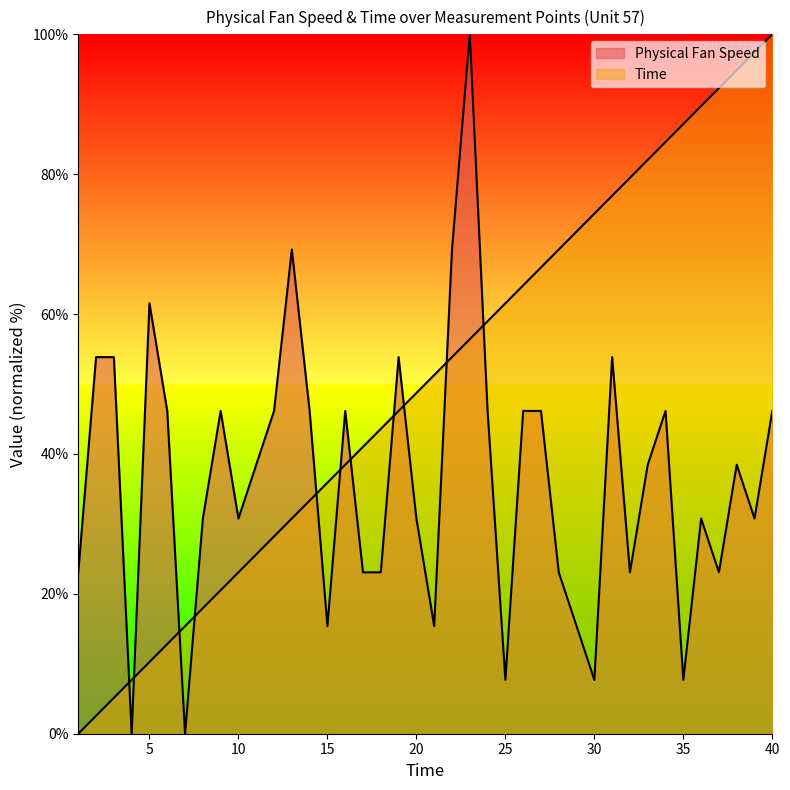

Count the number of categories in the chart.

40